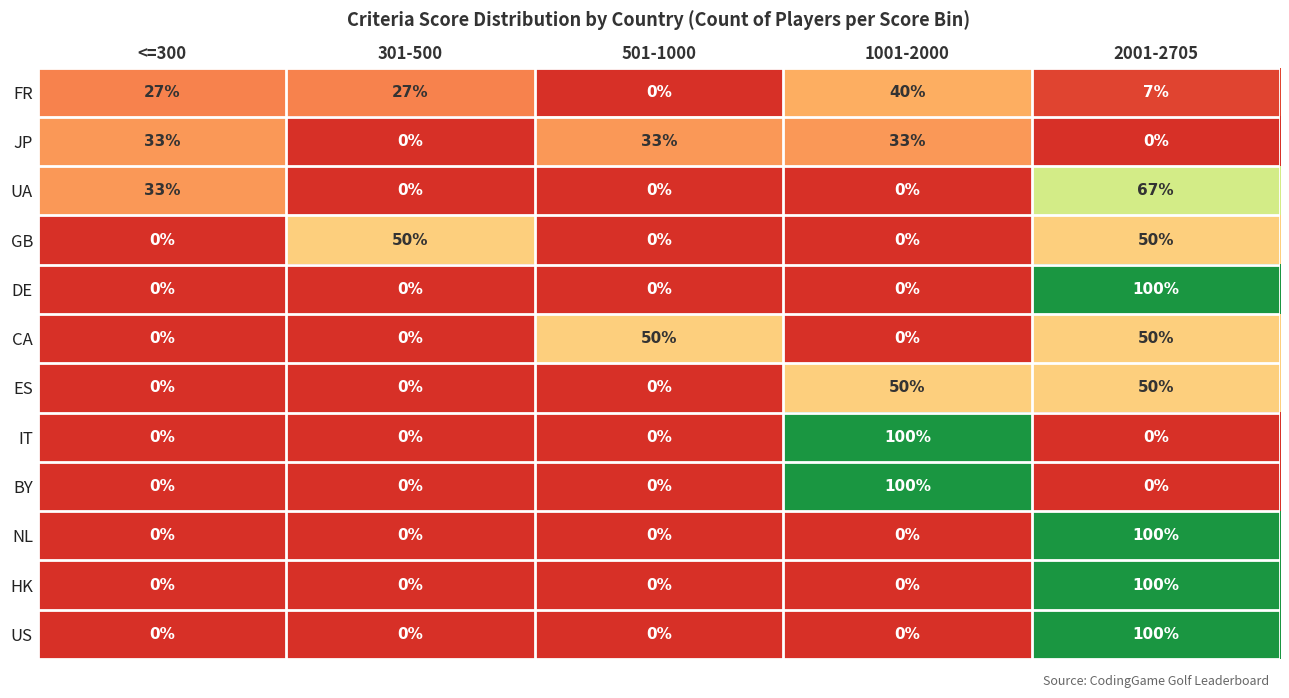

What is the average value of the BY series?

20